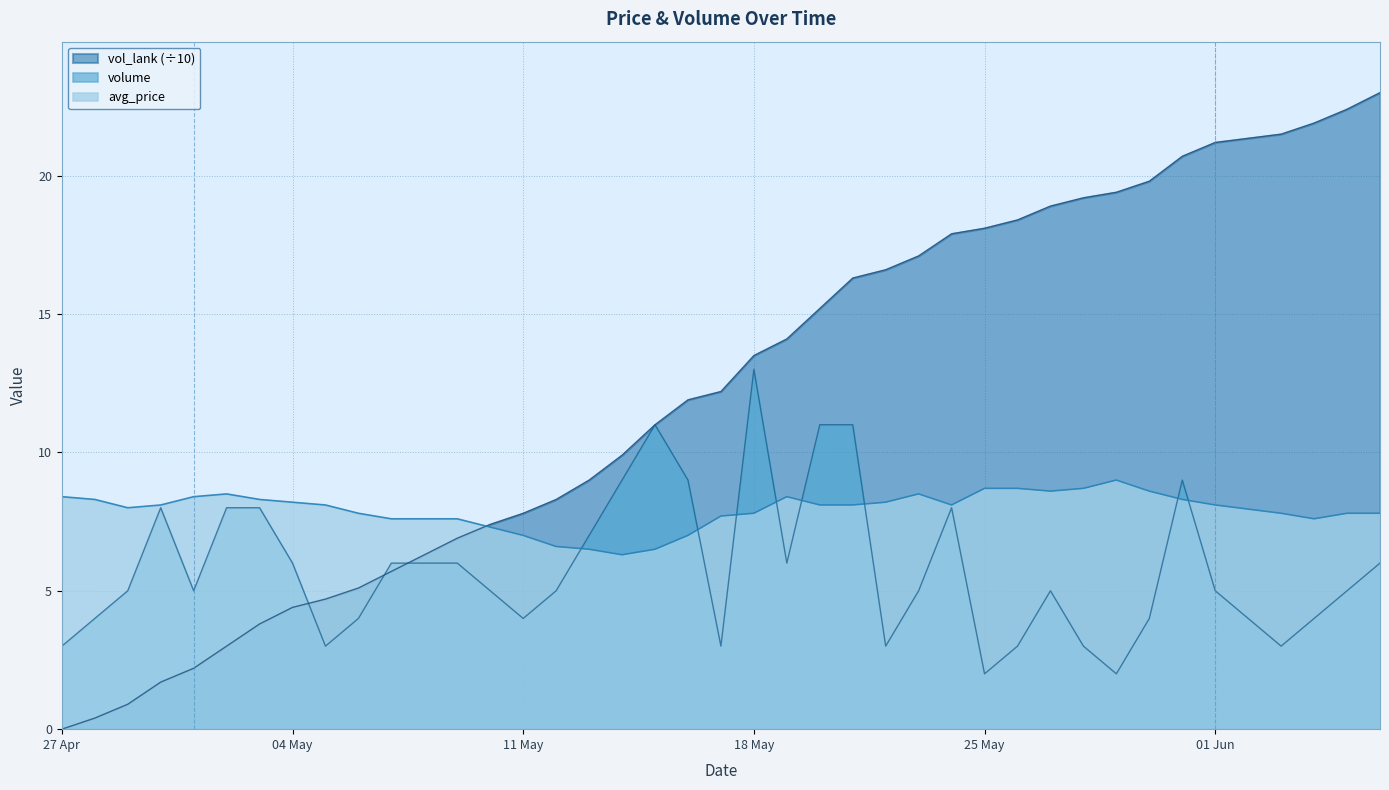

Rank the series by their average value, from highest to lowest.

vol_lank (÷10), avg_price, volume